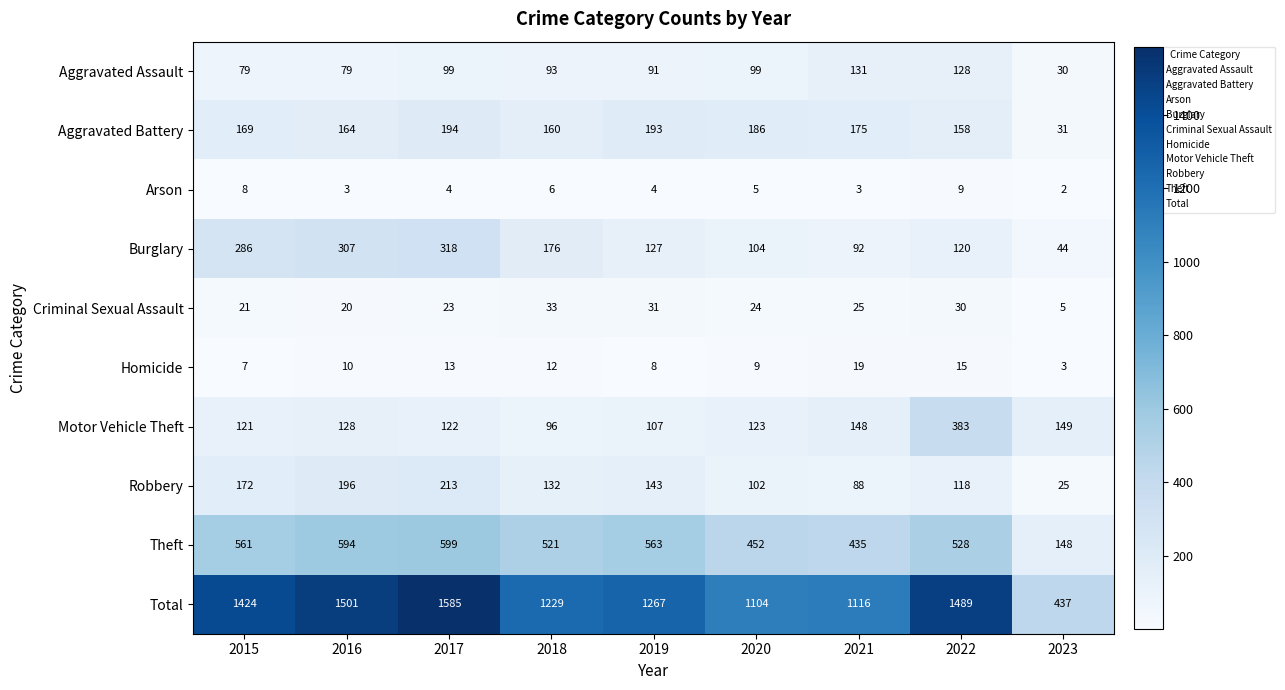

What is the greatest value displayed?

1585